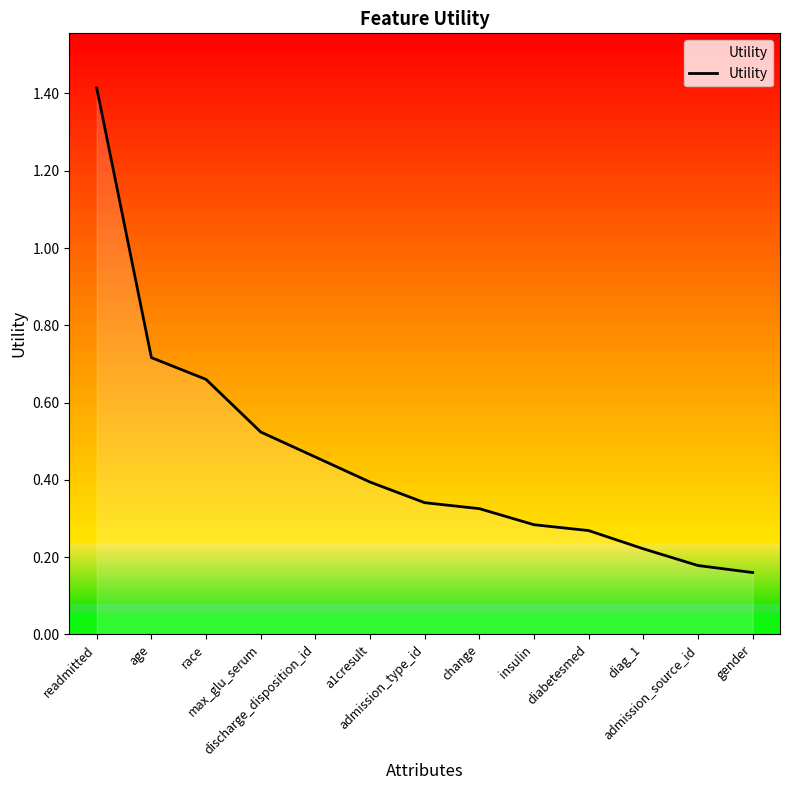

What is the difference between the maximum and minimum values?

1.3